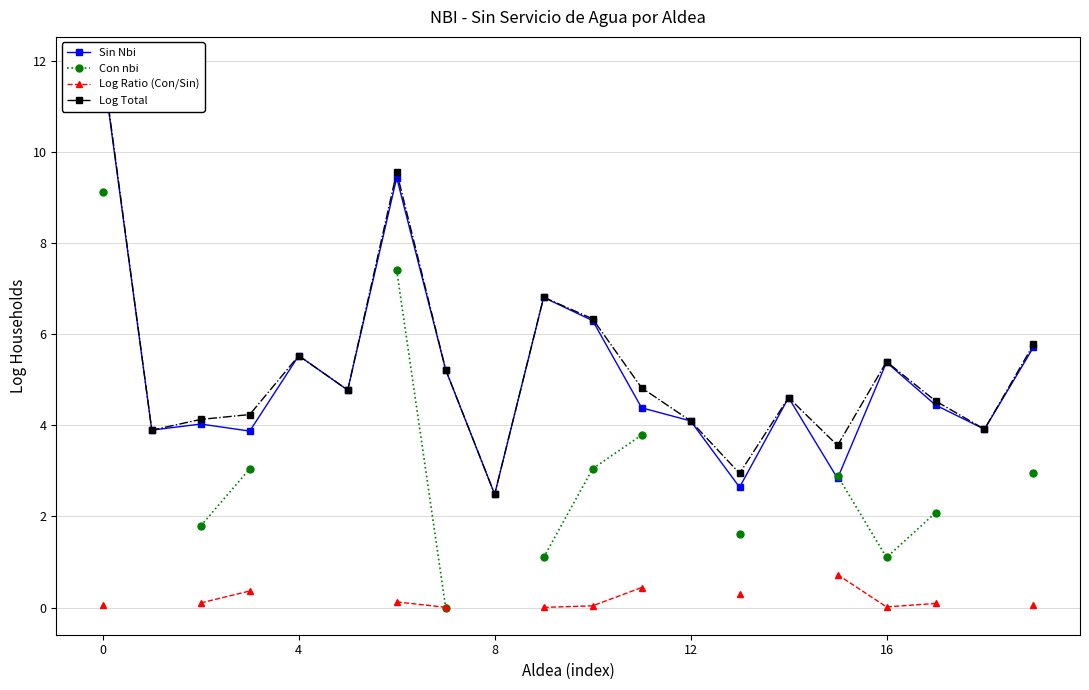

Which series changed the most between 7 and 16?

Con nbi